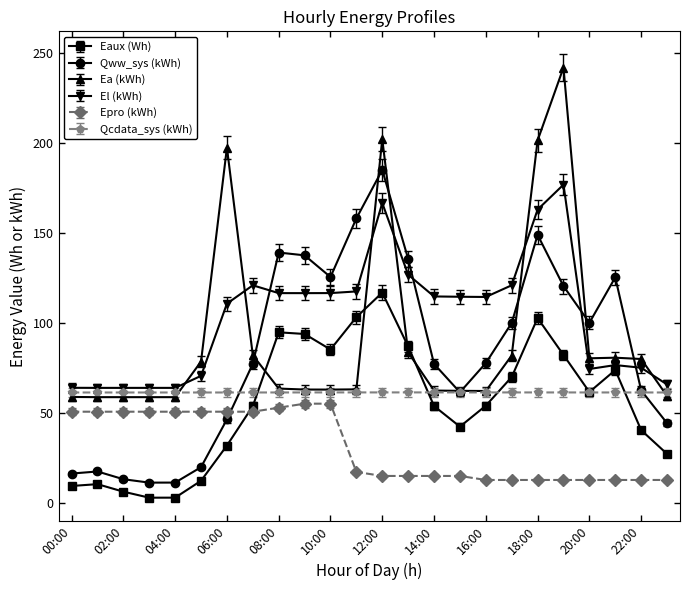

What is the minimum value for Epro (kWh)?

12.6